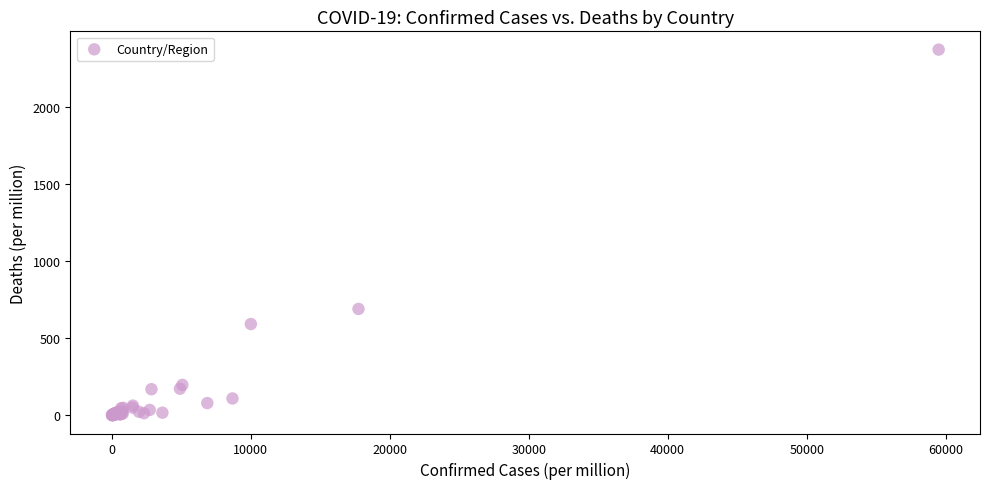

What Y value in the scatter plot is closest to 1186?

690.0